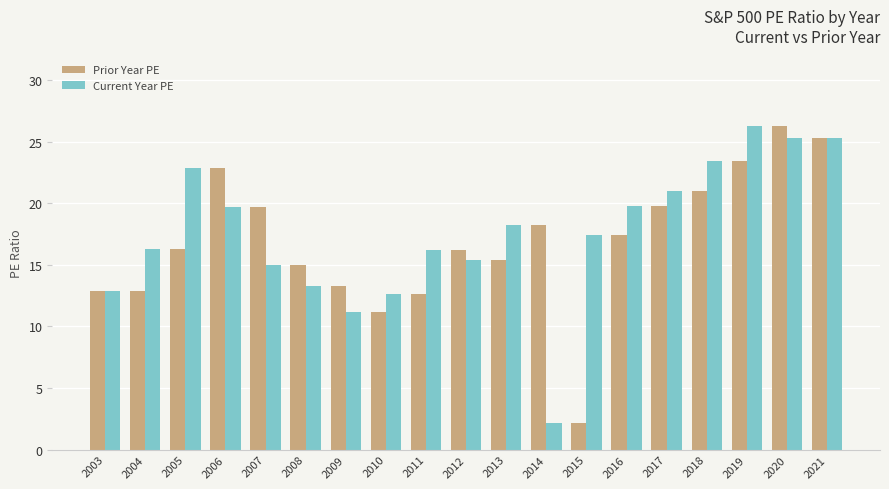

Is the value of Current Year PE at 2018 greater than the value of Prior Year PE at 2013?

Yes